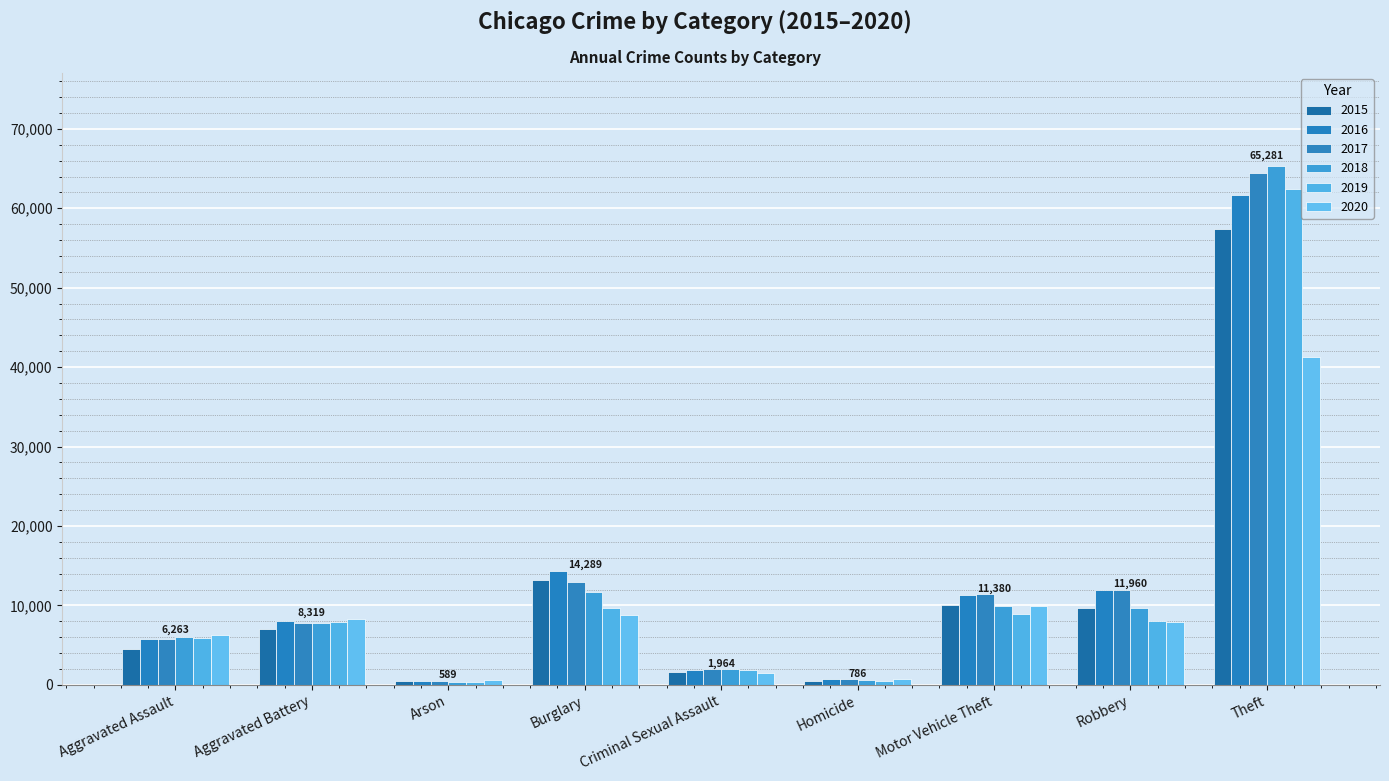

List the labels in order of 2020 value, smallest first.

Arson, Homicide, Criminal Sexual Assault, Aggravated Assault, Robbery, Aggravated Battery, Burglary, Motor Vehicle Theft, Theft